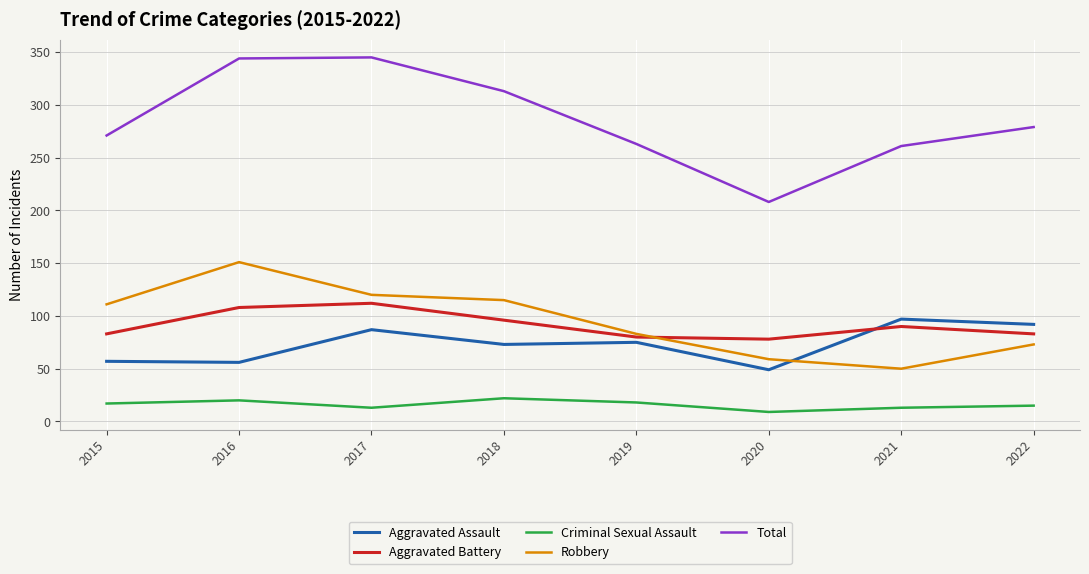

Between which two adjacent categories do Aggravated Battery and Aggravated Assault first intersect?

2020 and 2021